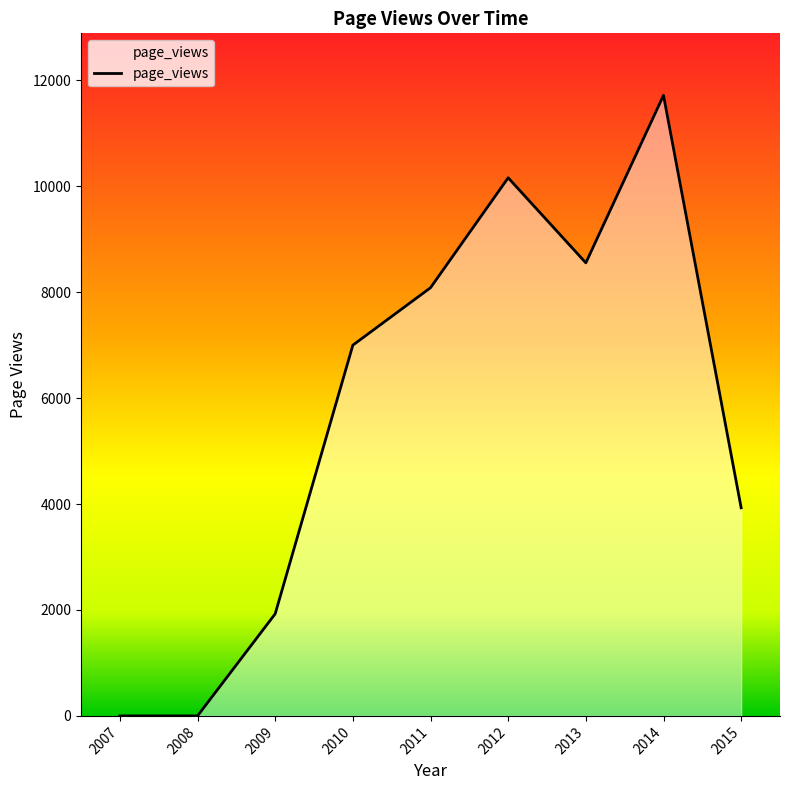

At which label is the value closest to 5858?

2010